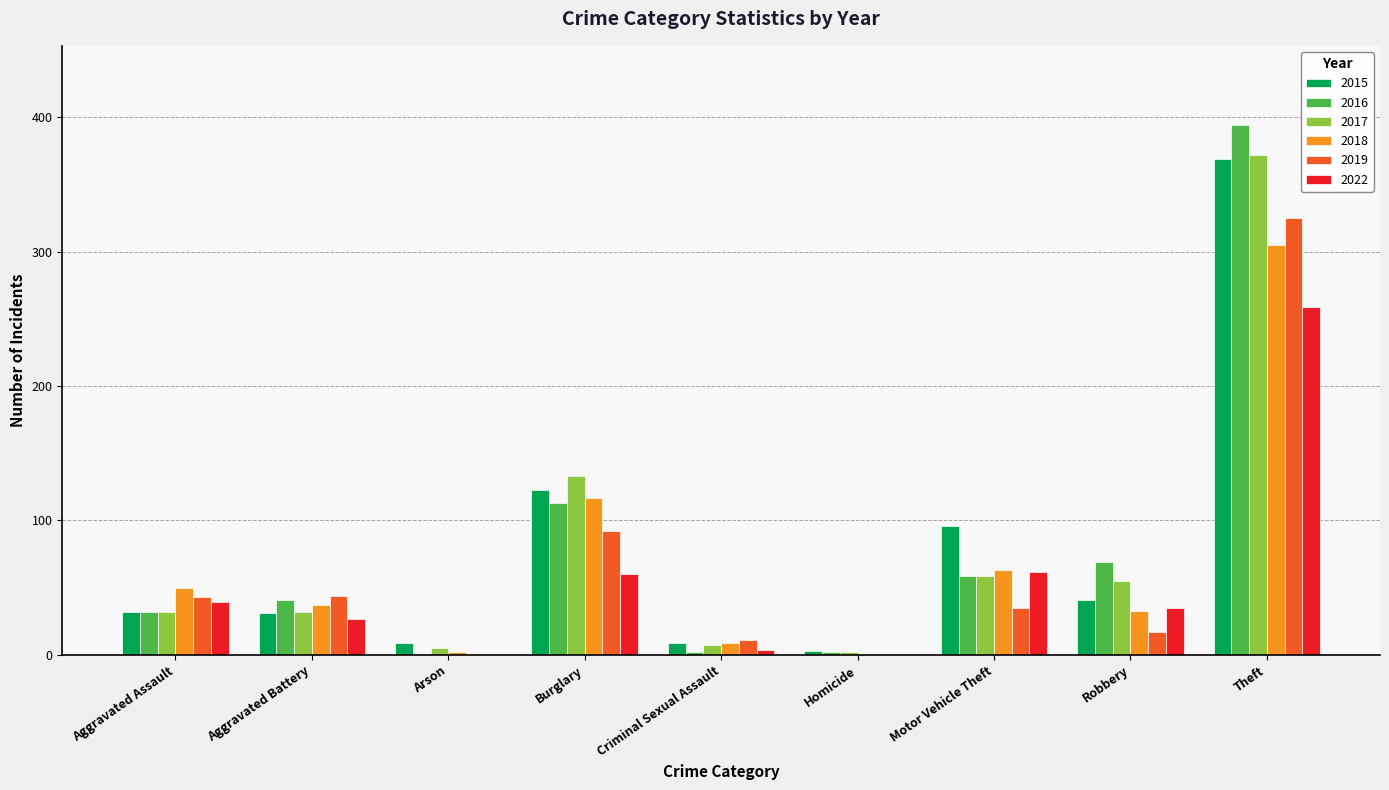

What is the sum of the 2016 values at Aggravated Assault and Theft?

426